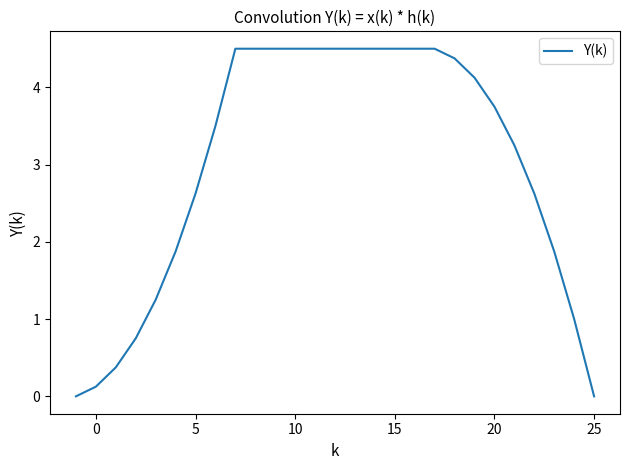

What is the maximum value shown in the chart?

4.5